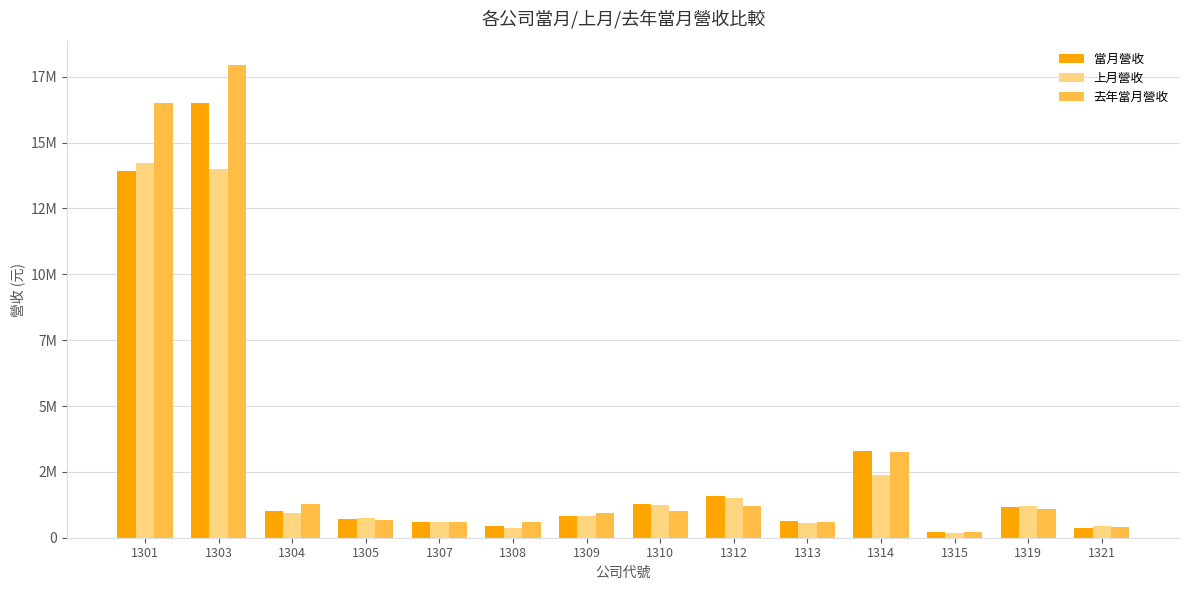

Are the bars grouped side by side (vs. stacked)?

Yes